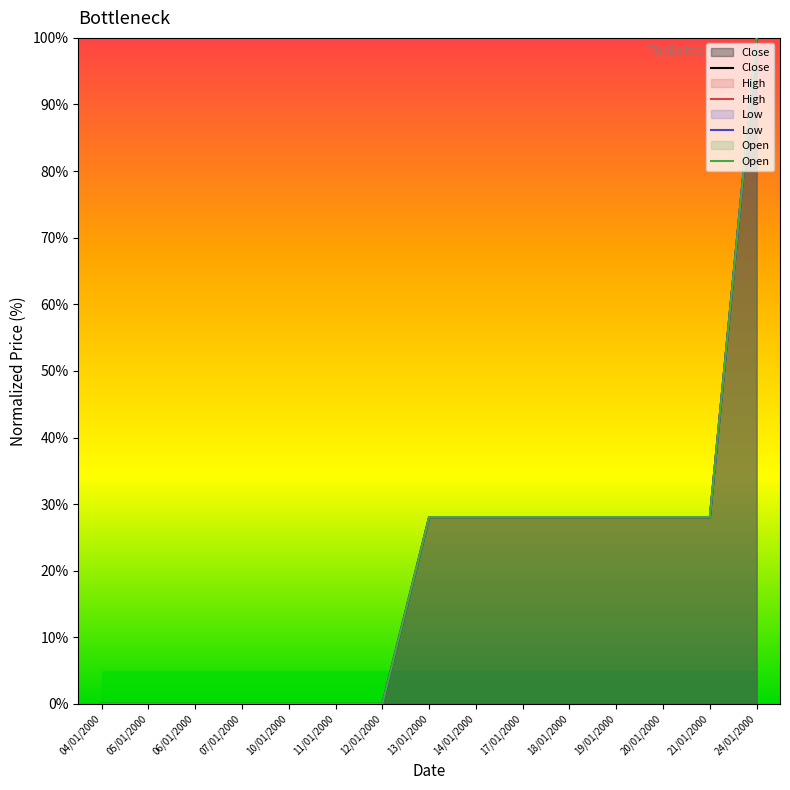

The High series shows 17.5 at 19/01/2000. True or false?

False